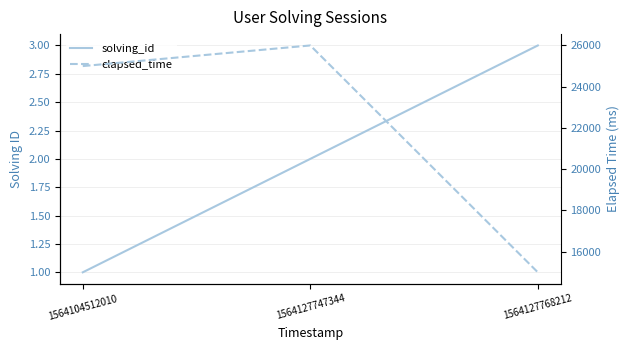

What is the value of the solving_id point at the 2nd from the left?

2